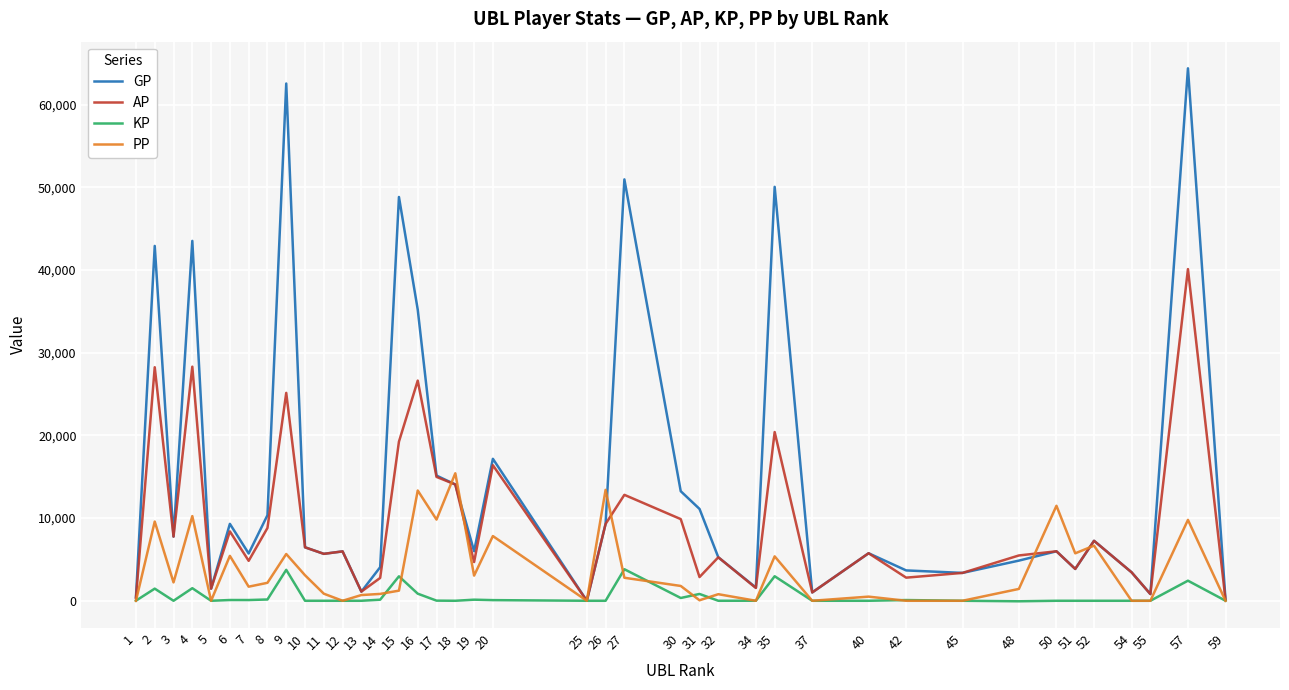

The value of AP at 32 is 7698.8. True or false?

False